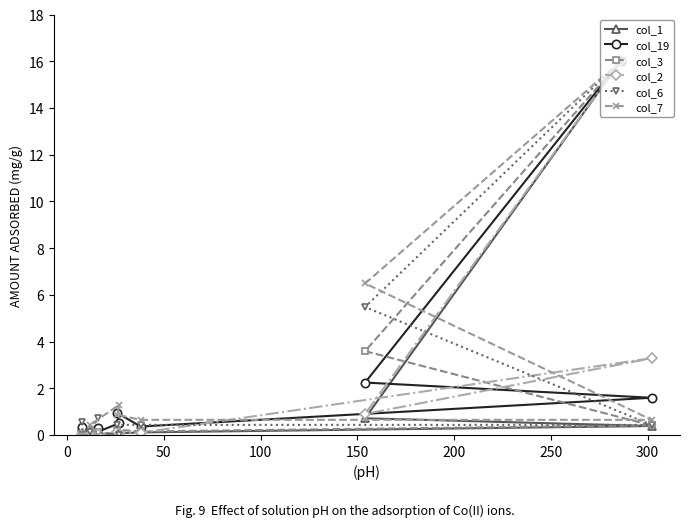

At how many categories does at least one series exceed 7?

1